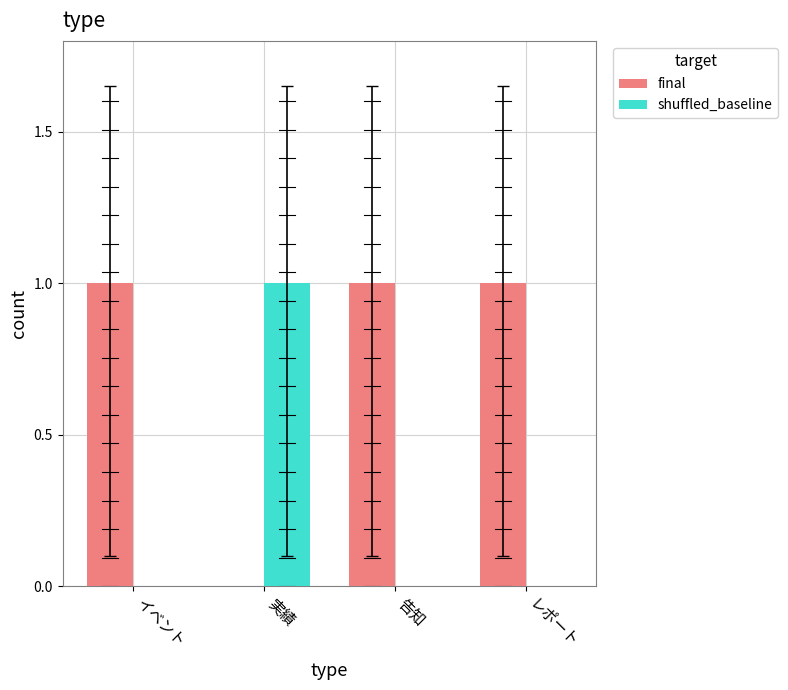

Which series has the largest total across all categories?

final